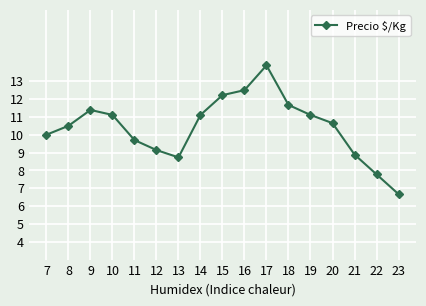

Is this an area chart (filled region under the line)?

No